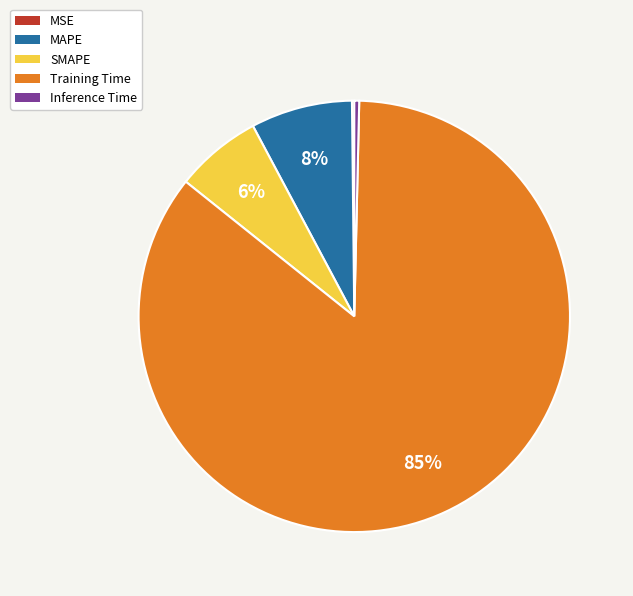

Do MAPE and Training Time together represent more than half of the pie?

Yes